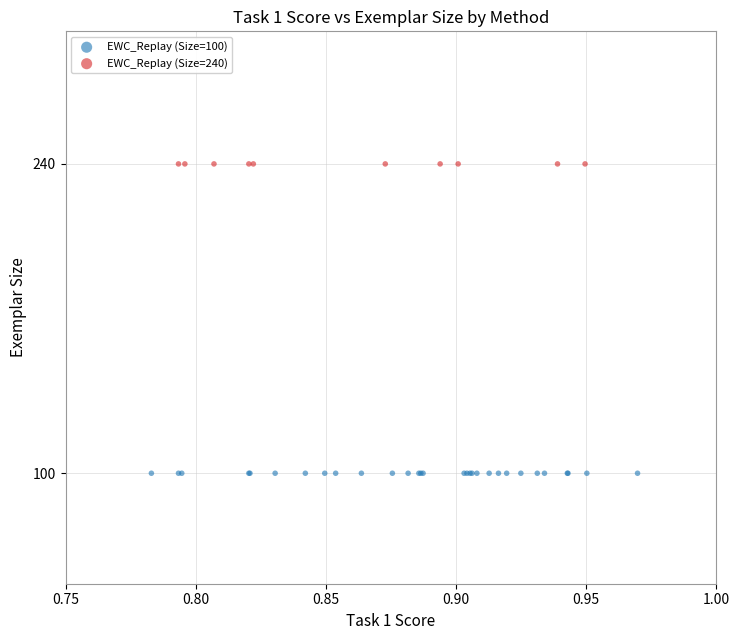

Which series reaches the minimum Y coordinate?

EWC_Replay (Size=100)